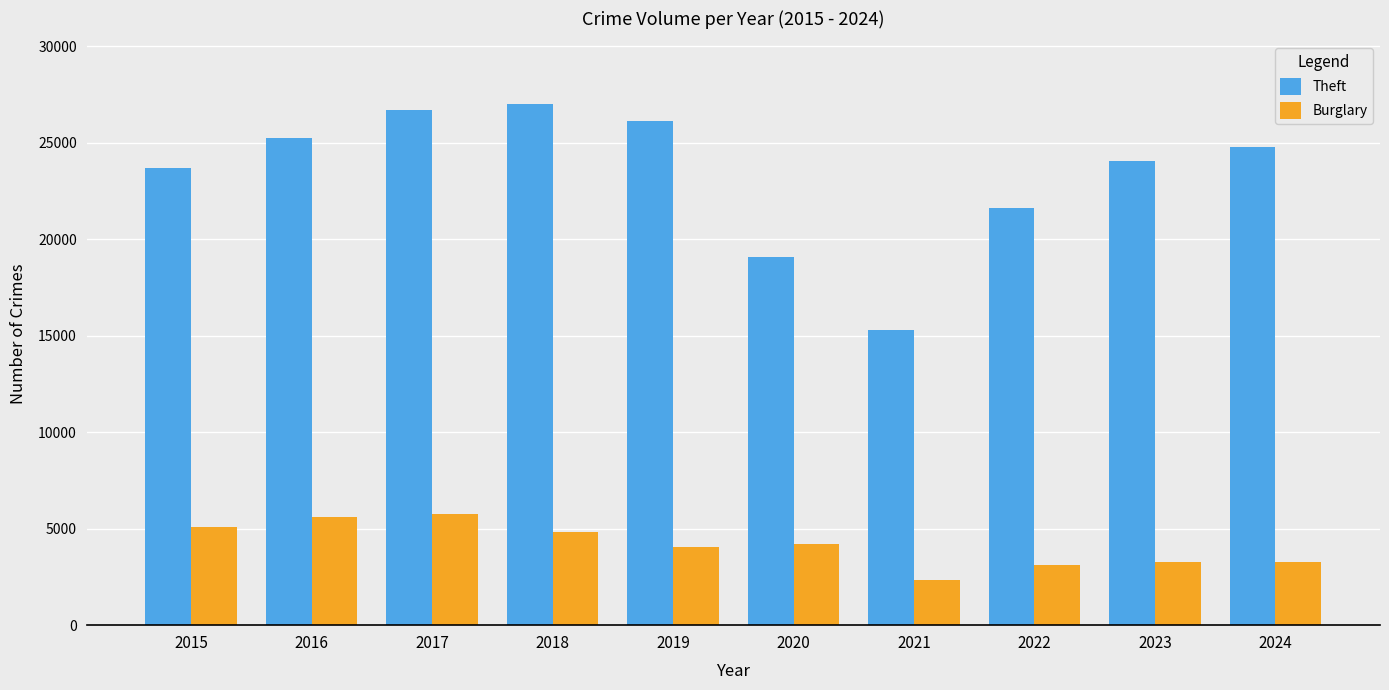

The Burglary series shows 5738 at 2017. True or false?

True